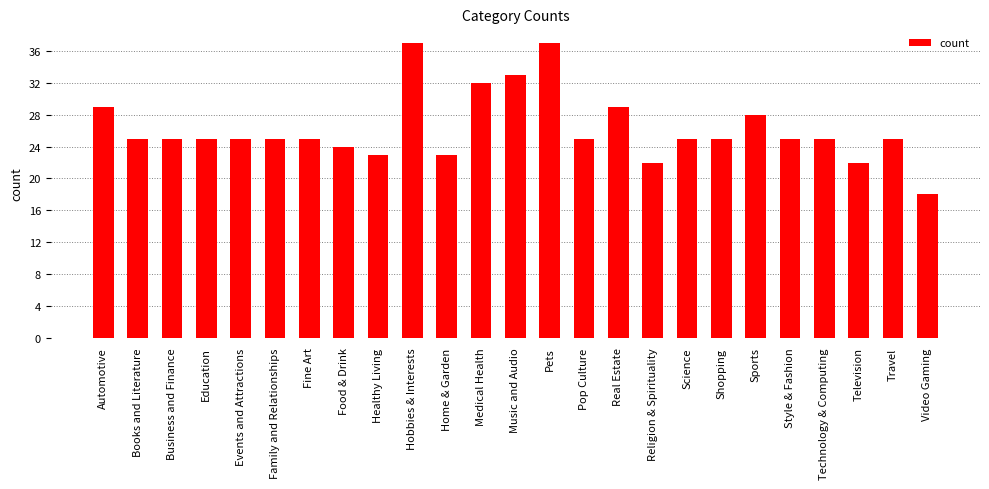

Reading left to right, extract all data points from this chart.

Automotive=29	Books and Literature=25	Business and Finance=25	Education=25	Events and Attractions=25	Family and Relationships=25	Fine Art=25	Food & Drink=24	Healthy Living=23	Hobbies & Interests=37	Home & Garden=23	Medical Health=32	Music and Audio=33	Pets=37	Pop Culture=25	Real Estate=29	Religion & Spirituality=22	Science=25	Shopping=25	Sports=28	Style & Fashion=25	Technology & Computing=25	Television=22	Travel=25	Video Gaming=18